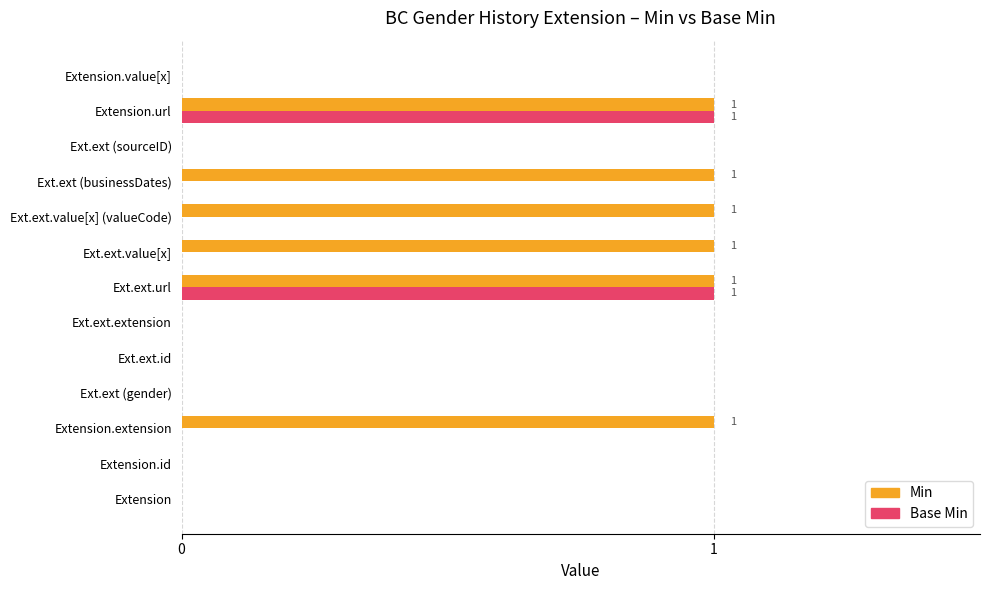

The Base Min series shows 0 at Extension.id. True or false?

True